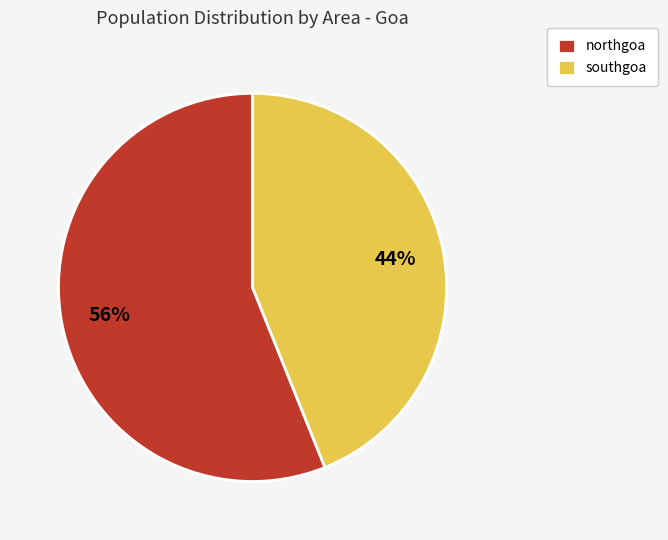

To the nearest percent, what is the difference between the largest and smallest slice percentages?

12%